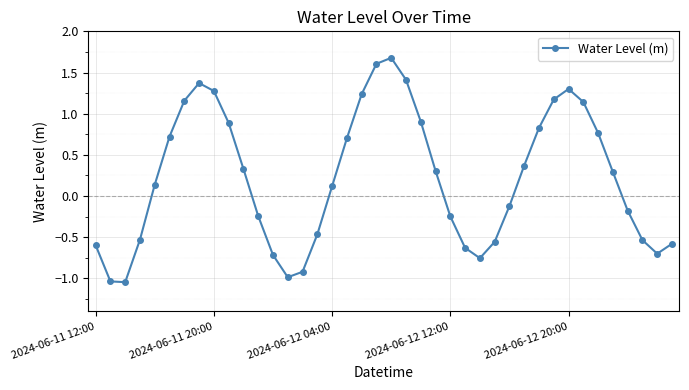

How many lines are shown in the chart?

1